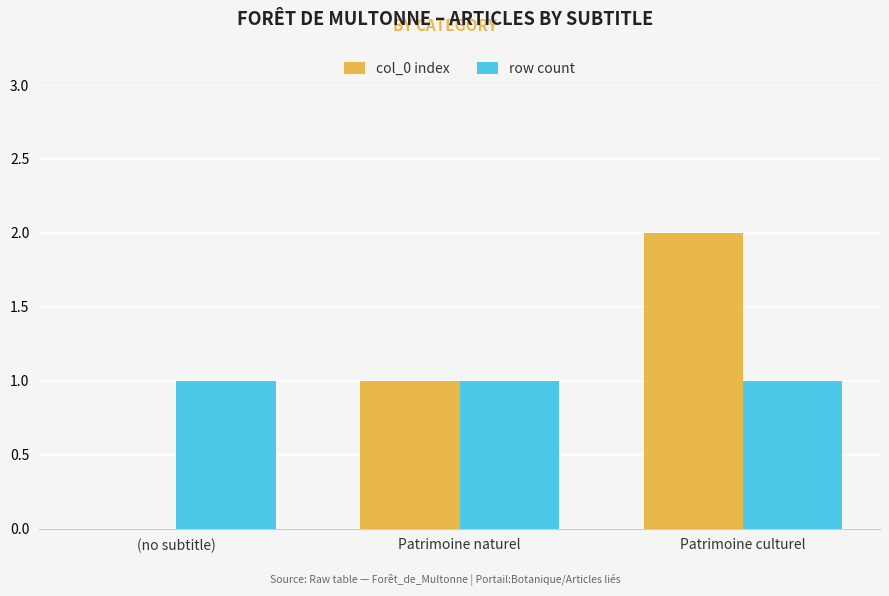

What is the difference between the col_0 index values at Patrimoine naturel and Patrimoine culturel?

1